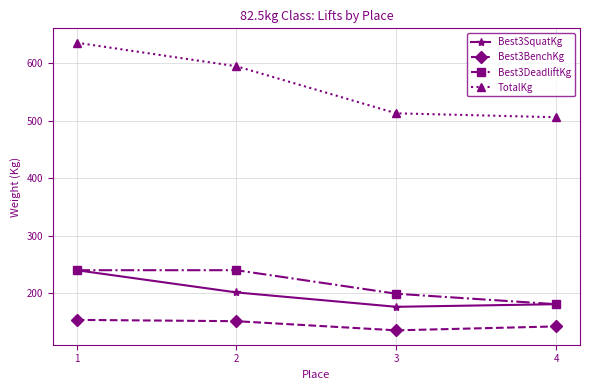

Between 1 and 4, which series saw the biggest shift?

TotalKg